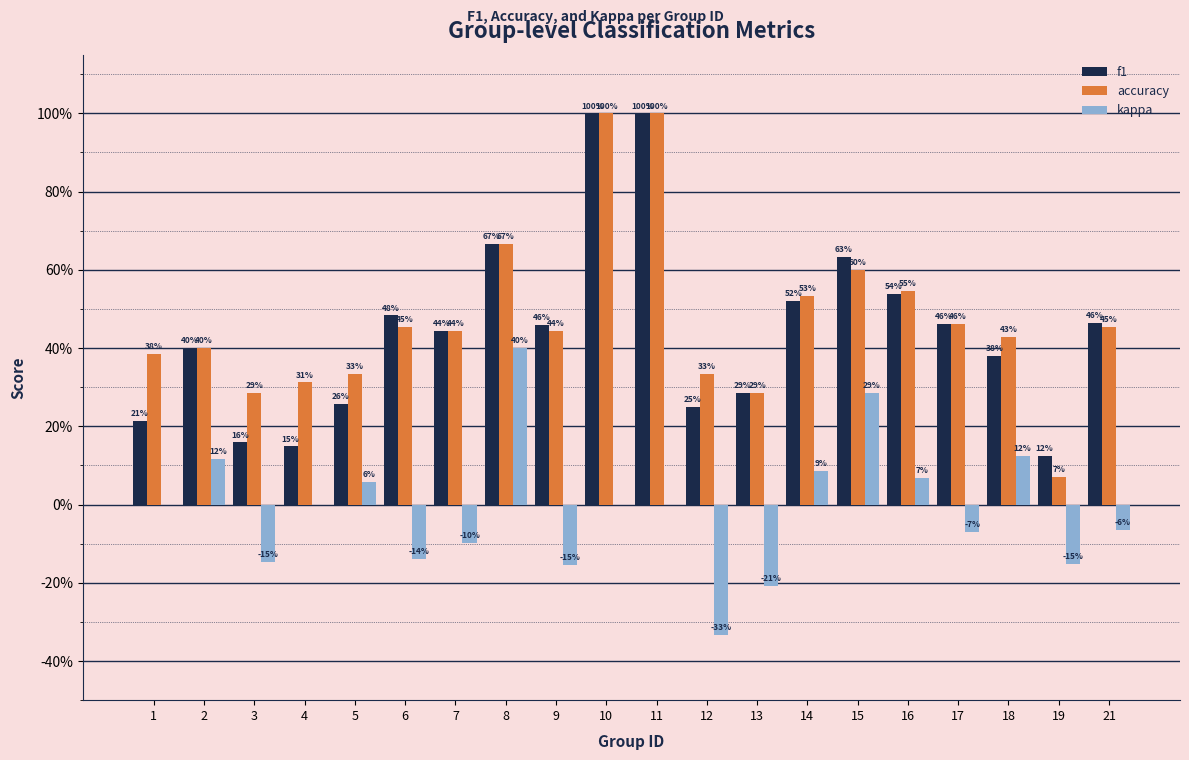

What is the approximate value of f1 at 9?

0.5